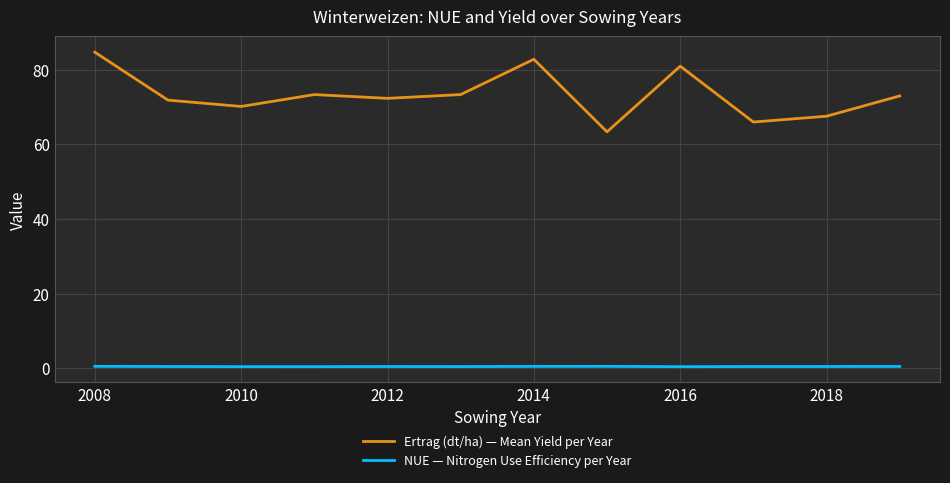

What is the smallest value displayed?

0.4